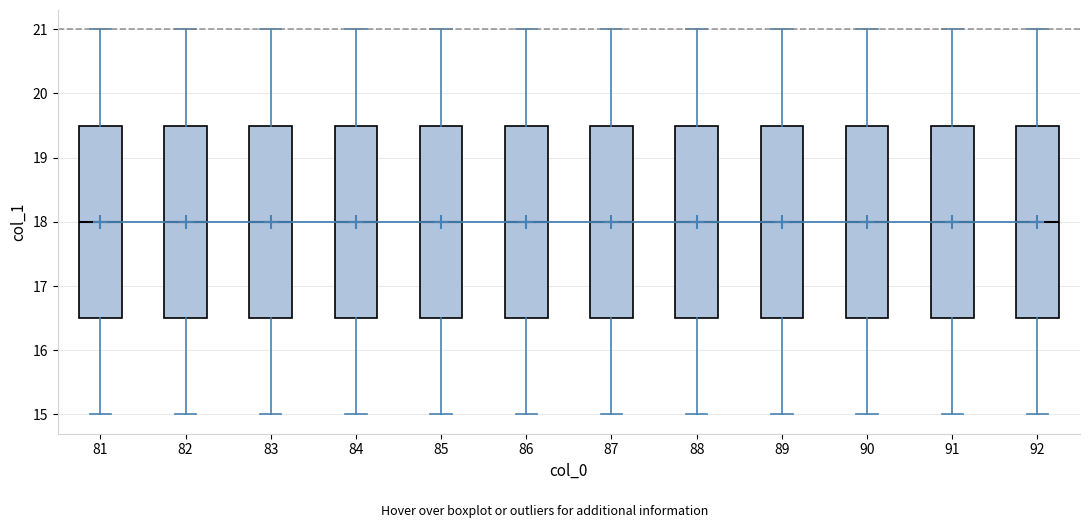

Where does the upper whisker of the box at x = 86 end on the y-axis? The values are not printed on the chart, so give them approximately, as read against the axis.

21.0